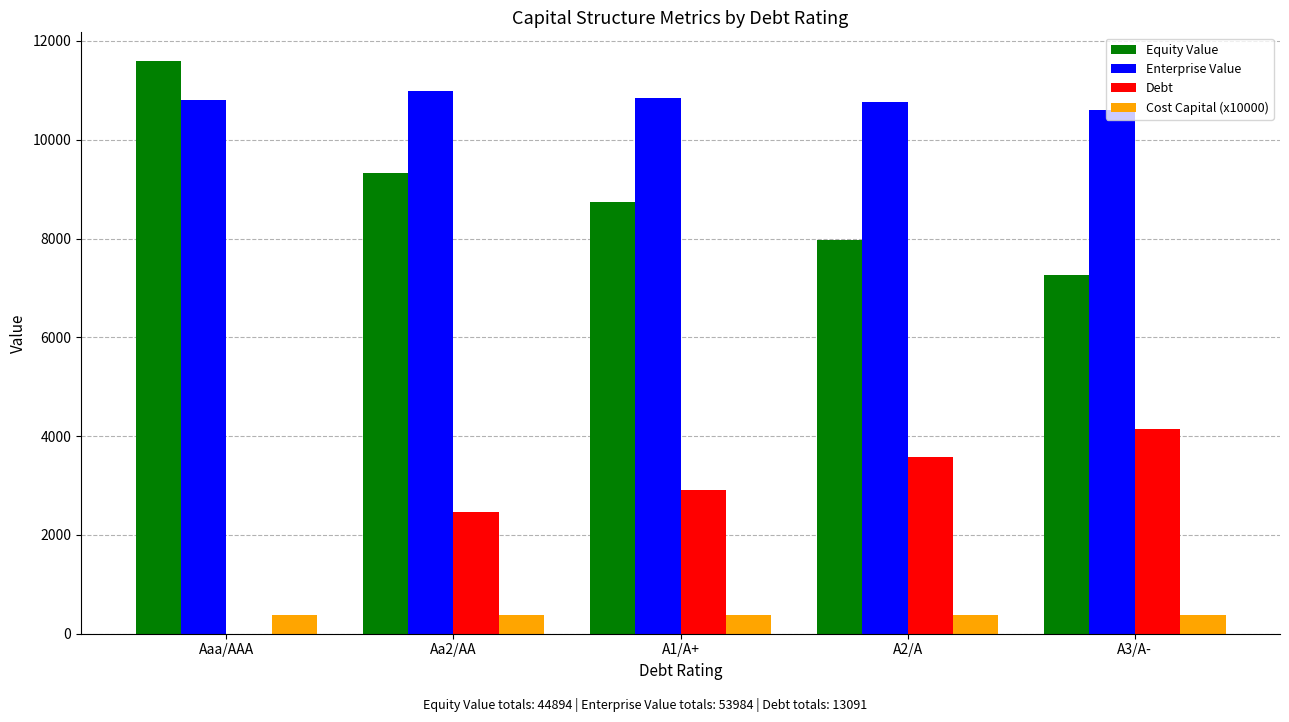

Is it true that Cost Capital (x10000) equals 387.3 at A3/A-?

True